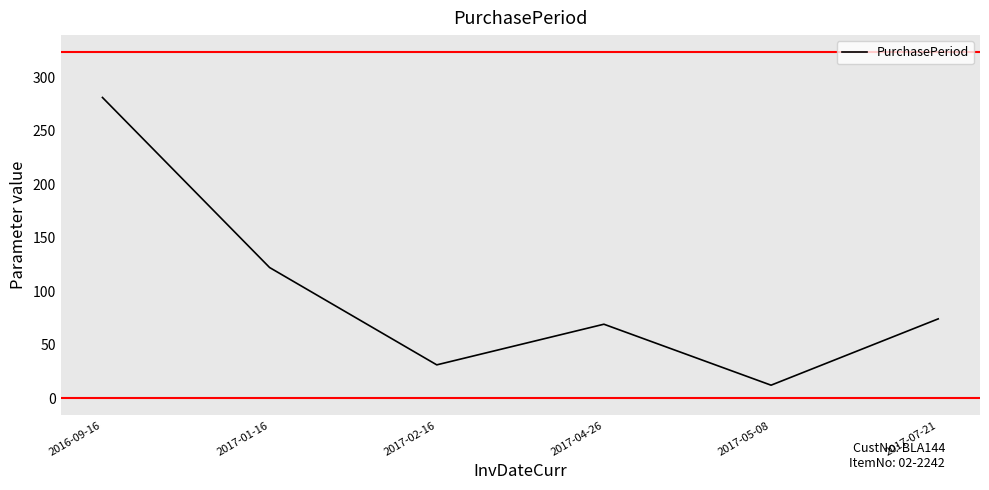

Where does the data first go above 74?

2016-09-16